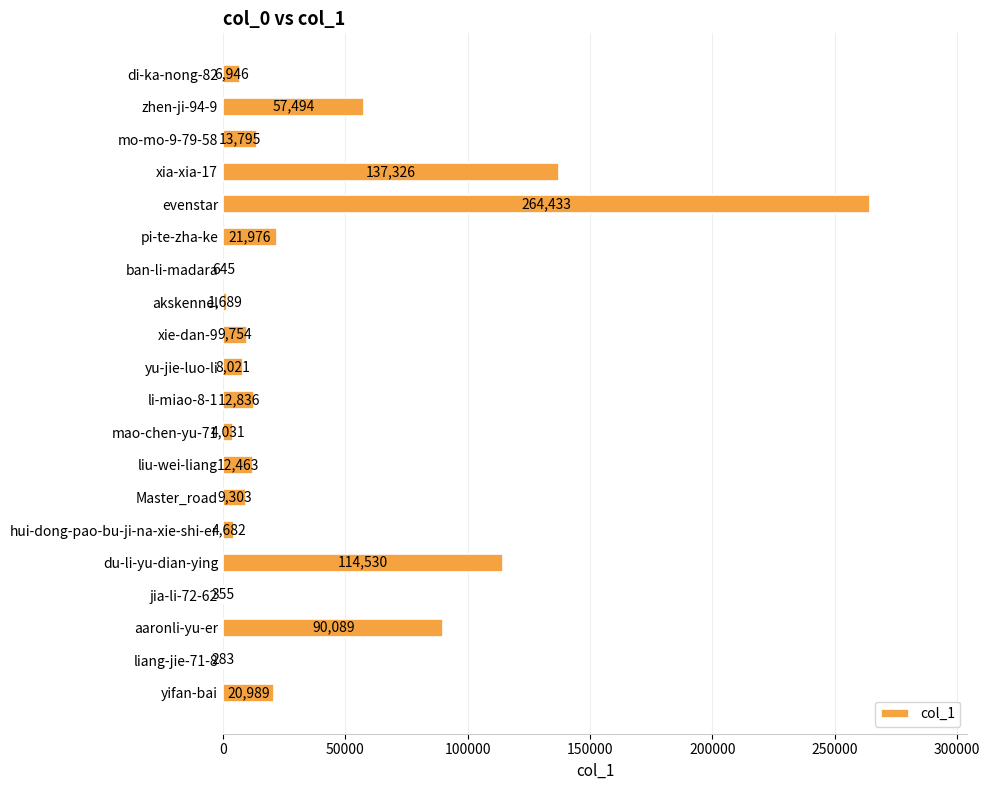

True or false: the data shows 155218 at du-li-yu-dian-ying.

False